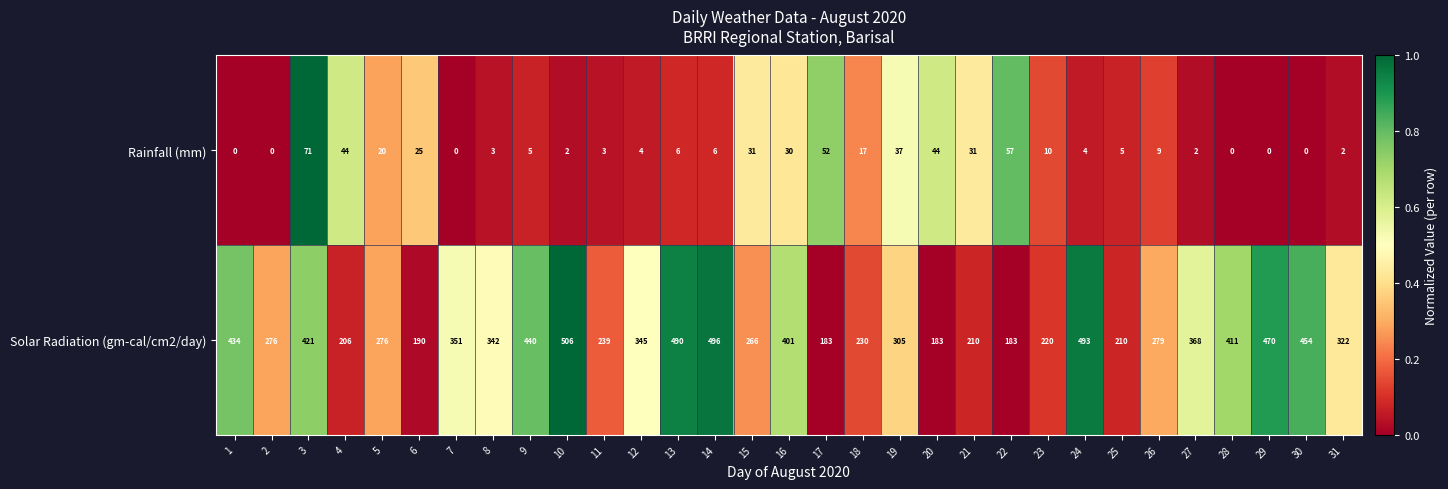

Which series has the largest total across all categories?

Solar Radiation (gm-cal/cm2/day)